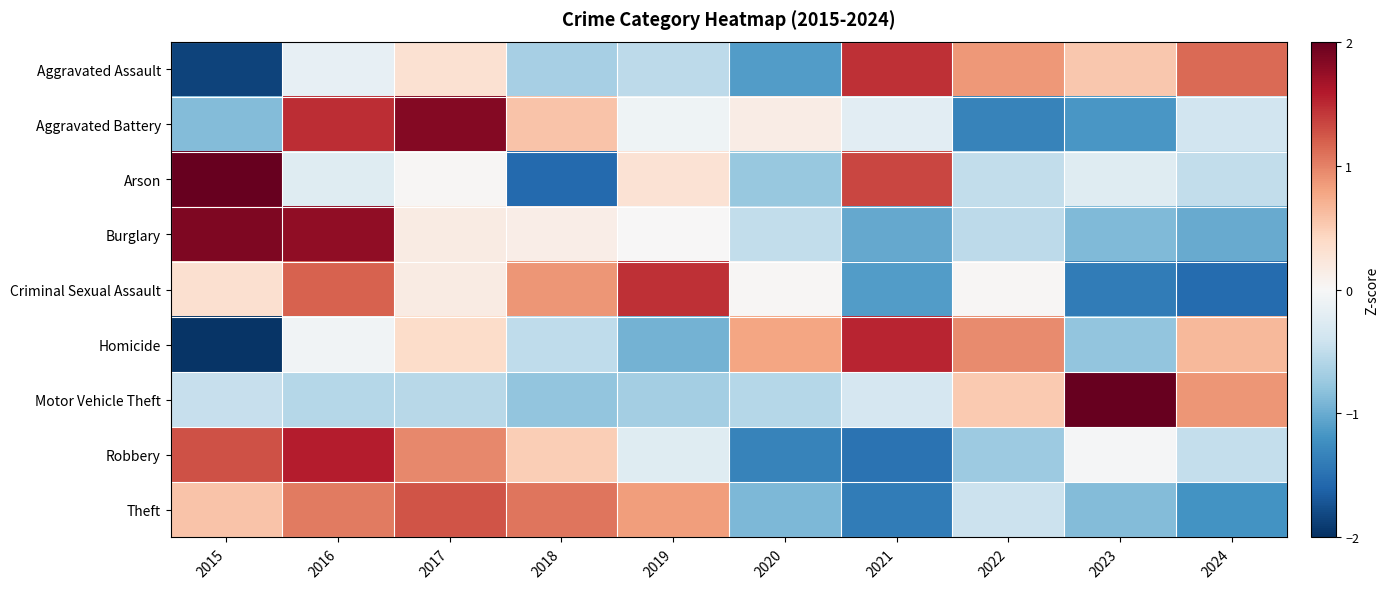

Reading left to right, list all the values displayed in this chart.

Aggravated Assault: 2015=-1.9	2016=-0.2	2017=0.3	2018=-0.7	2019=-0.5	2020=-1.1	2021=1.5	2022=0.9	2023=0.5	2024=1.1
Aggravated Battery: 2015=-0.9	2016=1.5	2017=1.8	2018=0.6	2019=-0.1	2020=0.2	2021=-0.2	2022=-1.3	2023=-1.2	2024=-0.4
Arson: 2015=2.1	2016=-0.2	2017=0.0	2018=-1.5	2019=0.3	2020=-0.8	2021=1.3	2022=-0.5	2023=-0.2	2024=-0.5
Burglary: 2015=1.9	2016=1.8	2017=0.2	2018=0.1	2019=0.0	2020=-0.5	2021=-1.0	2022=-0.5	2023=-0.9	2024=-1.0
Criminal Sexual Assault: 2015=0.3	2016=1.2	2017=0.2	2018=0.9	2019=1.5	2020=0.0	2021=-1.1	2022=0.0	2023=-1.4	2024=-1.5
Homicide: 2015=-2.0	2016=-0.1	2017=0.4	2018=-0.5	2019=-0.9	2020=0.8	2021=1.5	2022=0.9	2023=-0.8	2024=0.7
Motor Vehicle Theft: 2015=-0.5	2016=-0.6	2017=-0.6	2018=-0.8	2019=-0.7	2020=-0.6	2021=-0.3	2022=0.5	2023=2.6	2024=0.9
Robbery: 2015=1.3	2016=1.6	2017=1.0	2018=0.5	2019=-0.2	2020=-1.3	2021=-1.5	2022=-0.7	2023=-0.0	2024=-0.5
Theft: 2015=0.6	2016=1.0	2017=1.3	2018=1.1	2019=0.8	2020=-0.9	2021=-1.4	2022=-0.4	2023=-0.9	2024=-1.2